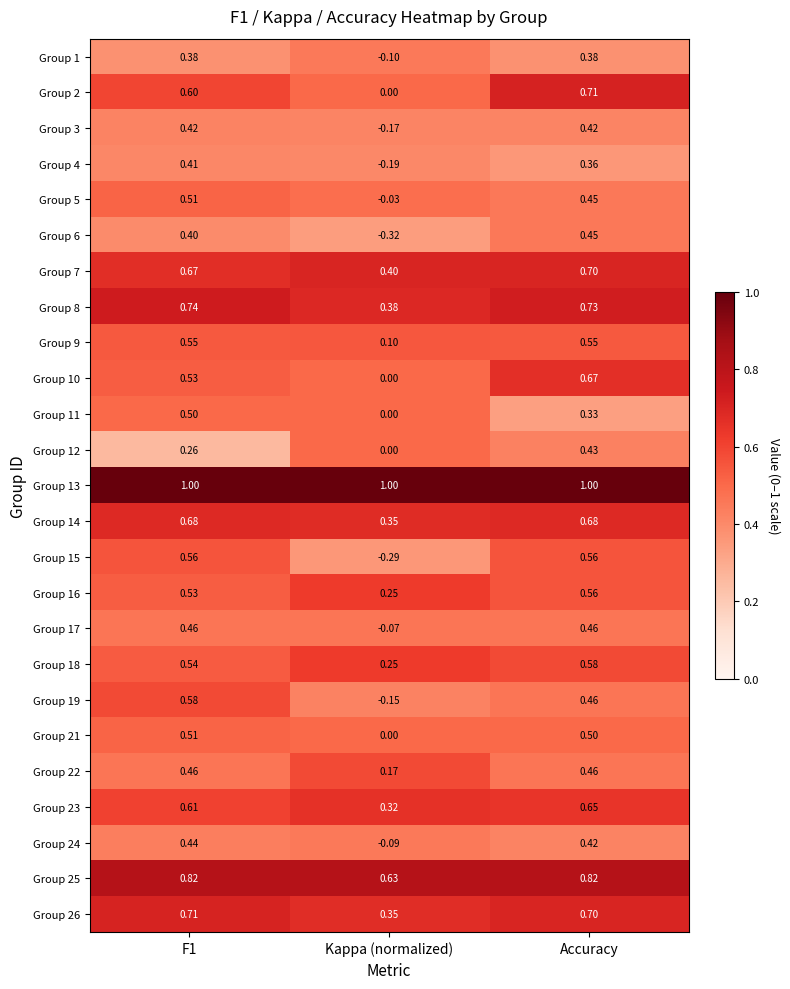

Which label corresponds to the smallest value in the chart?

Kappa (normalized)